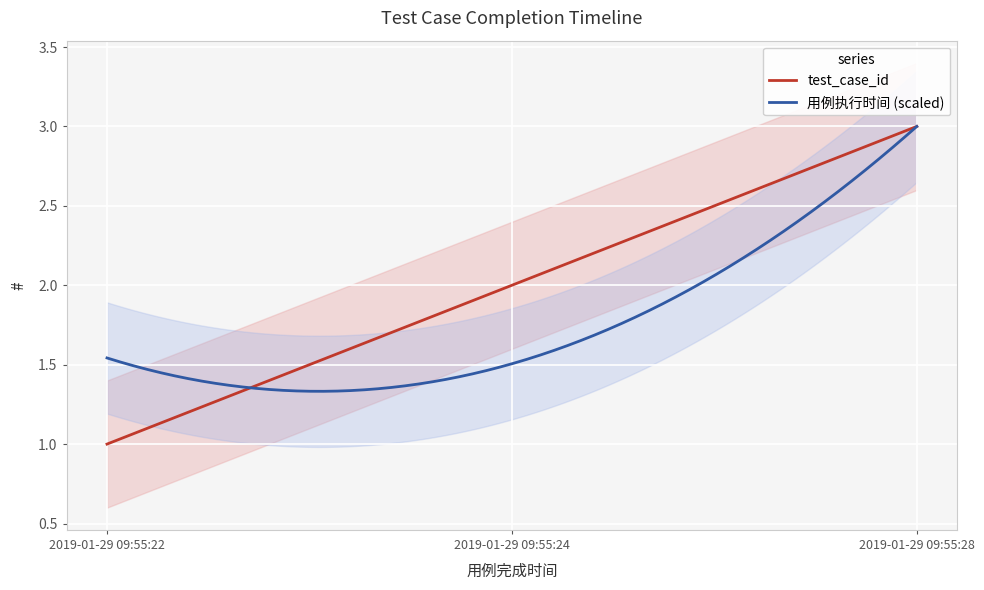

How many data points does each series have?

3